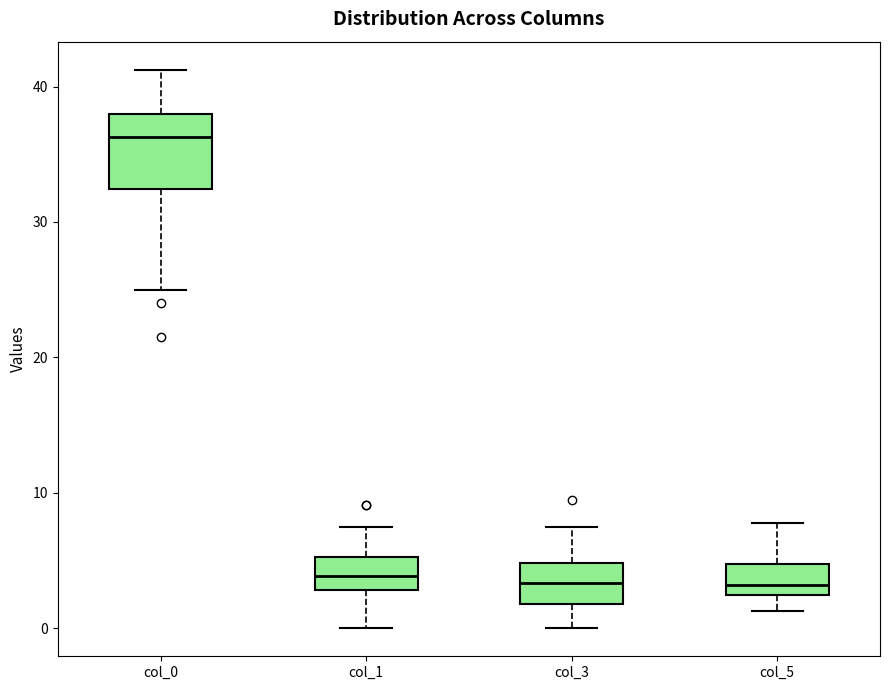

Comparing the boxes themselves (not the whiskers), which one is the tallest?

col_0